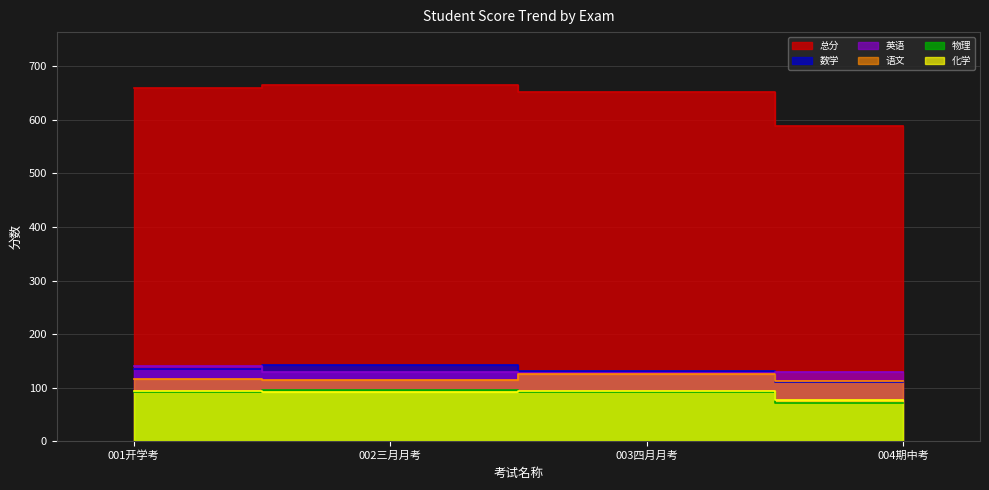

What is the label of the 3rd point from the left?

003四月月考